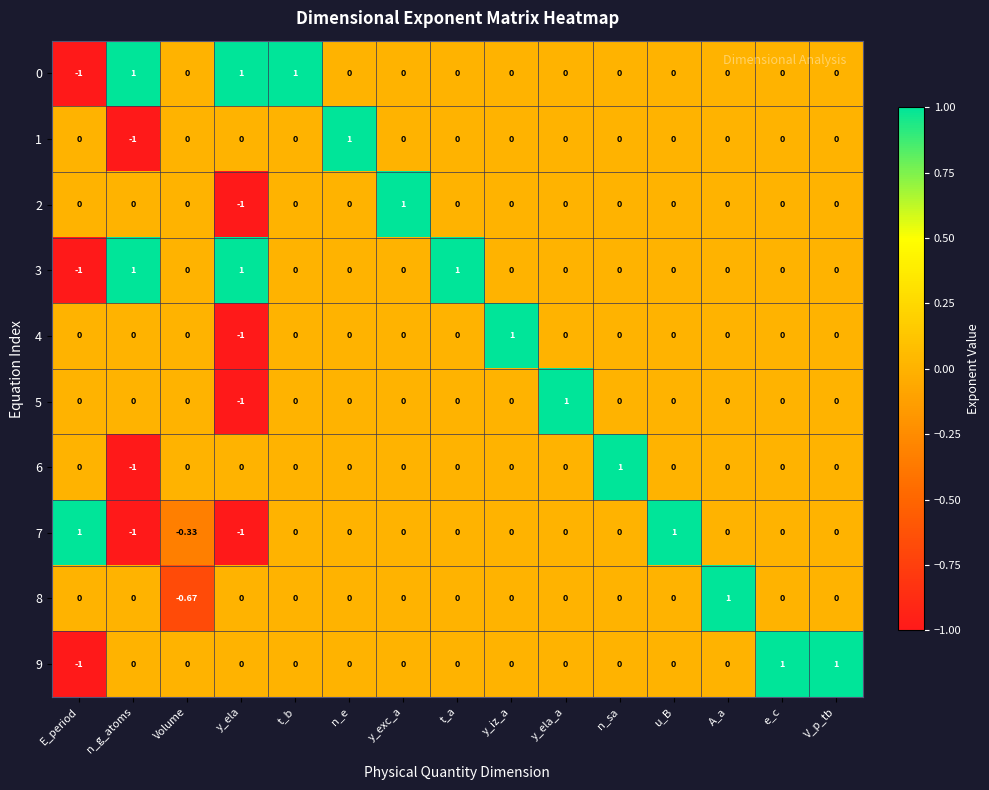

At which label does 2 reach its minimum?

y_ela